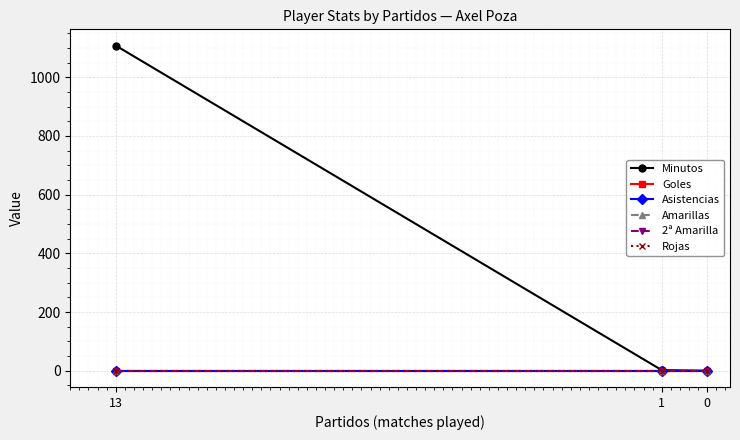

Between 1 and 13, which is larger?

13